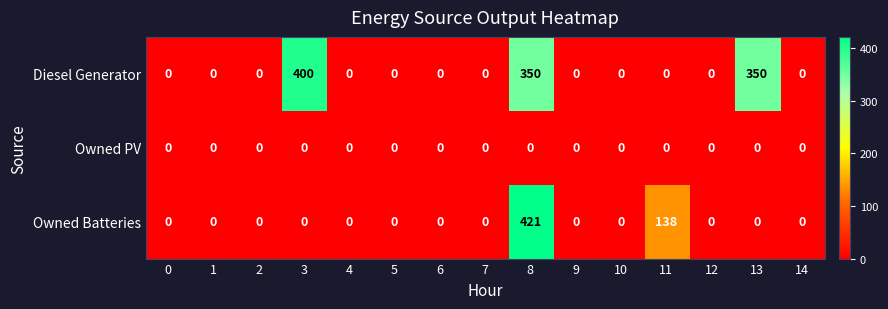

What is the sum of the Diesel Generator values at 13 and 11?

350